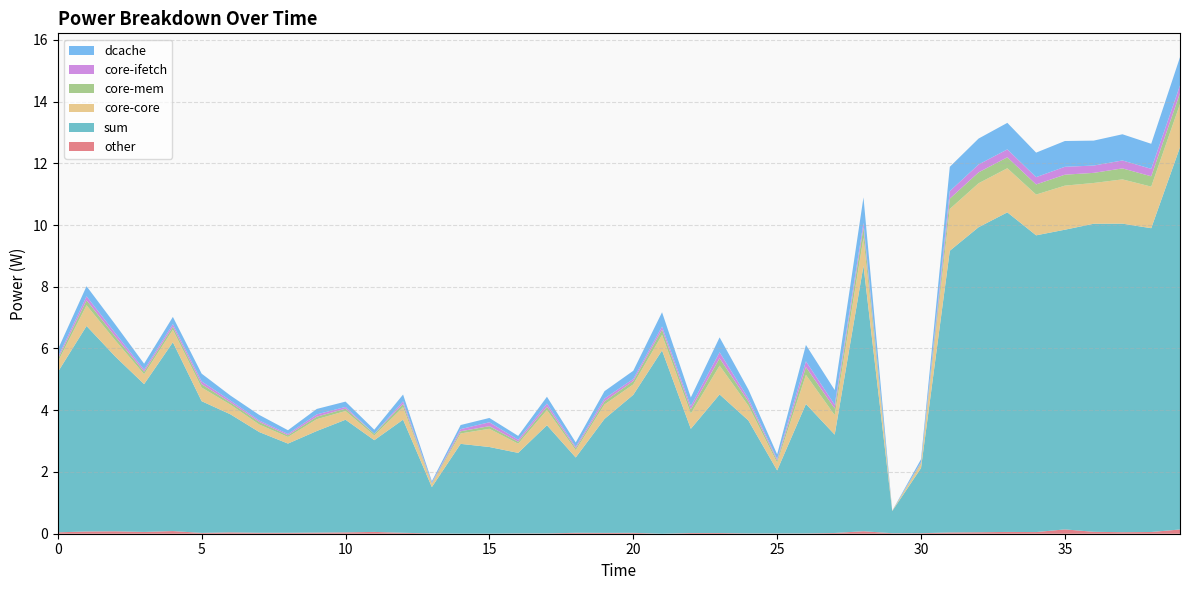

Reading left to right, what are all the values shown in this chart?

other: 0.0	0.1	0.1	0.1	0.1	0.0	0.0	0.0	0.0	0.0	0.0	0.1	0.0	0.0	0.0	0.0	0.0	0.0	0.0	0.0	0.0	0.0	0.0	0.0	0.0	0.0	0.0	0.0	0.1	0.0	0.0	0.0	0.0	0.1	0.1	0.1	0.1	0.0	0.1	0.1
sum: 5.2	6.7	5.7	4.8	6.1	4.3	3.8	3.3	2.9	3.3	3.6	3.0	3.7	1.5	2.9	2.8	2.6	3.5	2.4	3.7	4.5	5.9	3.4	4.5	3.7	2.0	4.2	3.2	8.6	0.7	2.1	9.1	9.9	10.4	9.6	9.7	10.0	10.0	9.8	12.4
core-core: 0.3	0.7	0.5	0.3	0.4	0.4	0.3	0.2	0.2	0.4	0.3	0.2	0.4	0.1	0.3	0.6	0.3	0.5	0.2	0.5	0.3	0.5	0.5	0.9	0.5	0.2	0.9	0.6	0.9	0.0	0.1	1.4	1.4	1.4	1.3	1.4	1.3	1.4	1.3	1.4
core-mem: 0.1	0.2	0.1	0.1	0.1	0.1	0.1	0.1	0.1	0.1	0.1	0.1	0.1	0.0	0.1	0.1	0.1	0.1	0.1	0.1	0.1	0.2	0.1	0.2	0.1	0.1	0.3	0.2	0.3	0.0	0.0	0.3	0.4	0.4	0.3	0.4	0.3	0.4	0.3	0.4
core-ifetch: 0.1	0.1	0.1	0.1	0.1	0.1	0.1	0.0	0.0	0.1	0.1	0.0	0.1	0.0	0.1	0.1	0.1	0.1	0.0	0.1	0.1	0.1	0.1	0.2	0.1	0.0	0.2	0.1	0.1	0.0	0.0	0.2	0.3	0.3	0.2	0.3	0.2	0.3	0.2	0.3
dcache: 0.3	0.3	0.3	0.2	0.2	0.3	0.2	0.2	0.1	0.2	0.2	0.1	0.2	0.0	0.1	0.1	0.1	0.2	0.1	0.2	0.3	0.5	0.3	0.5	0.3	0.2	0.5	0.5	0.8	0.0	0.1	0.8	0.8	0.9	0.8	0.8	0.8	0.8	0.8	0.9